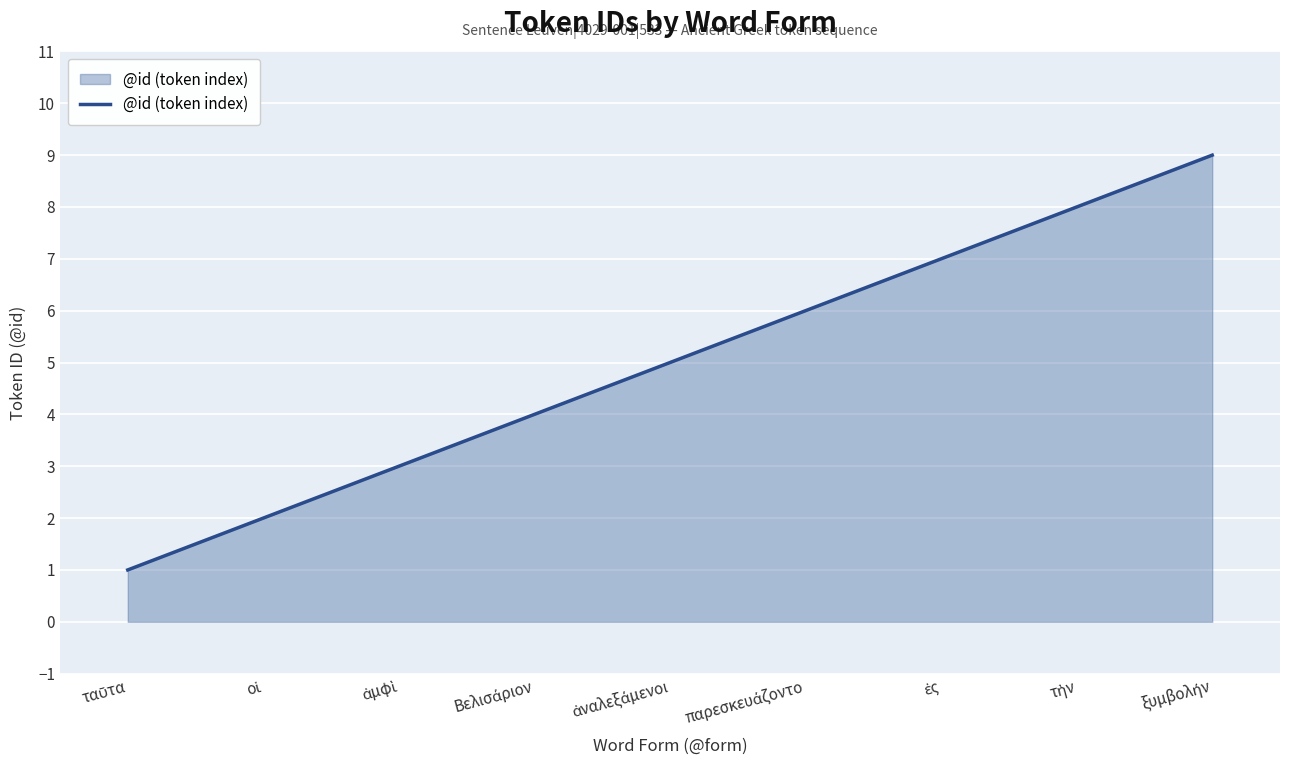

How many values are between 3 and 7?

5